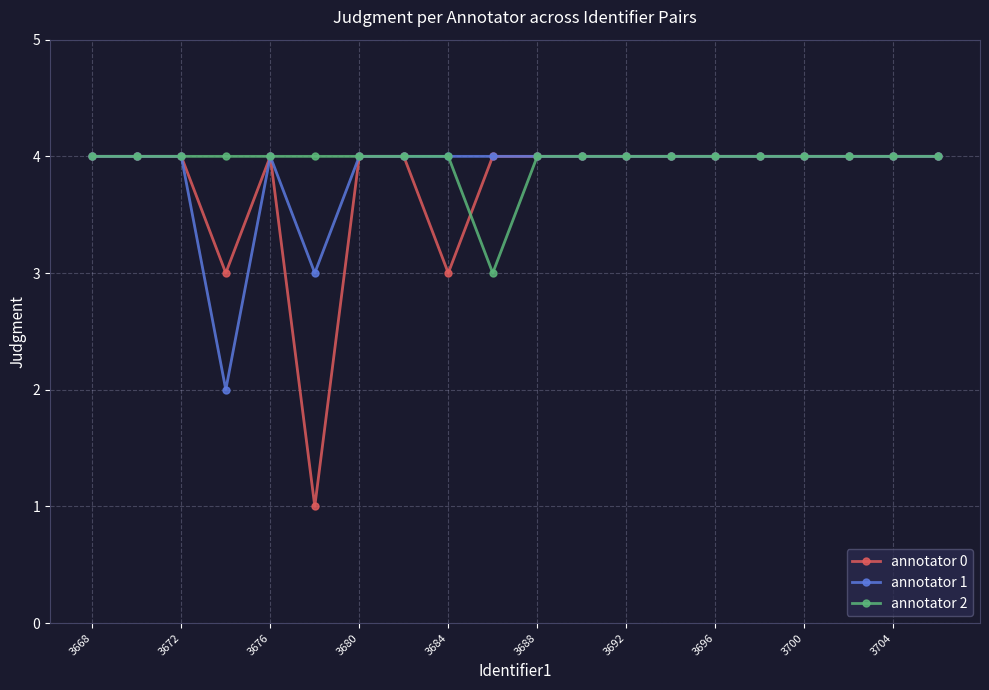

What is the lowest value of the annotator 0 series?

1